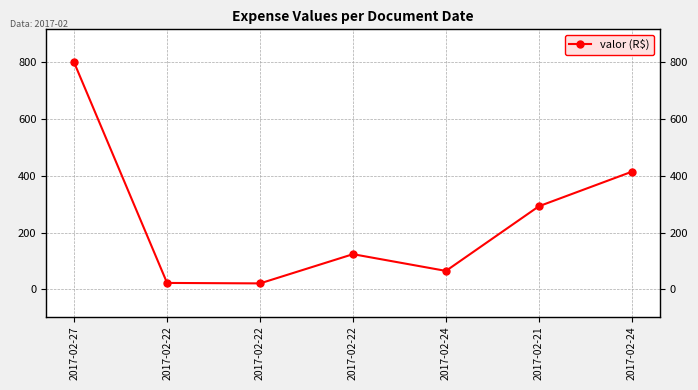

List the labels in order of value, smallest first.

2017-02-22, 2017-02-22, 2017-02-24, 2017-02-22, 2017-02-21, 2017-02-24, 2017-02-27